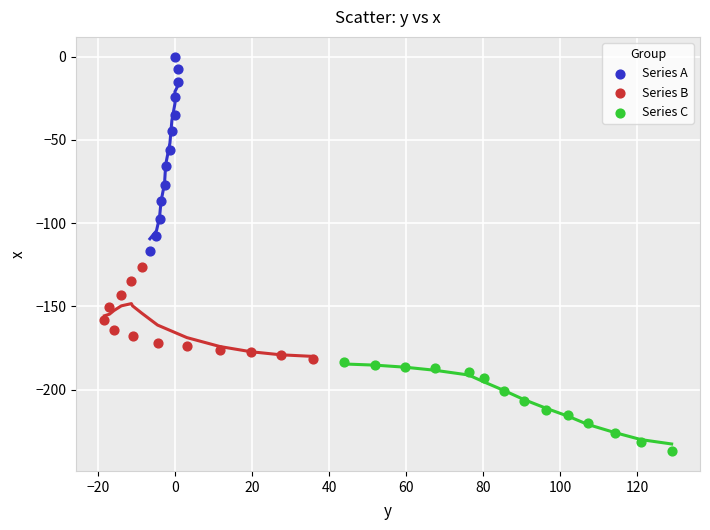

Which series contains the lowest Y value?

Series C